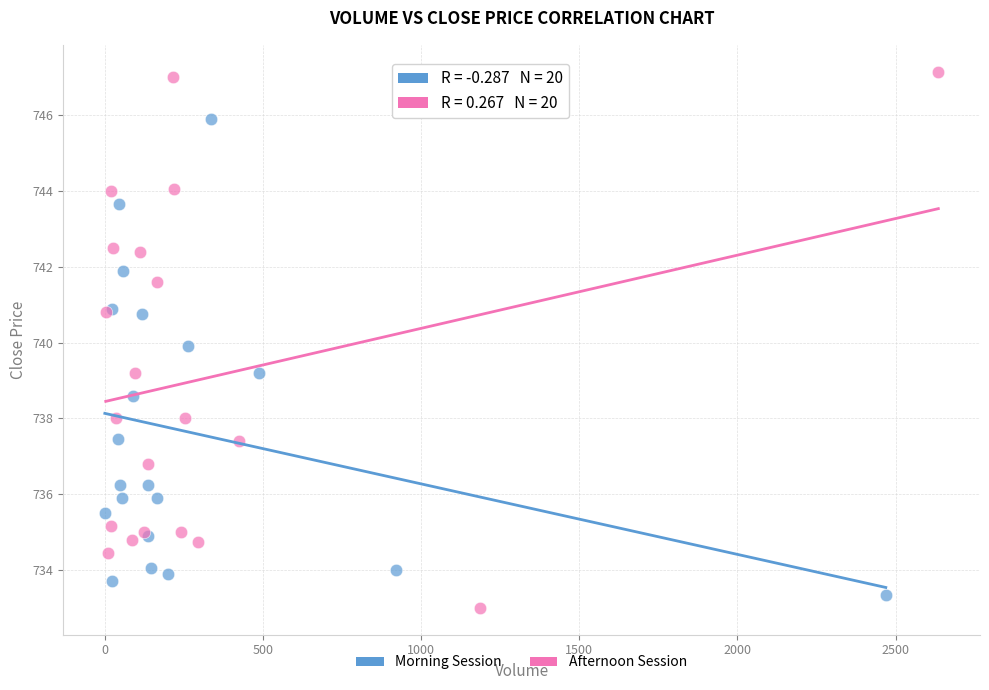

Which series contains the highest Y value?

Afternoon Session